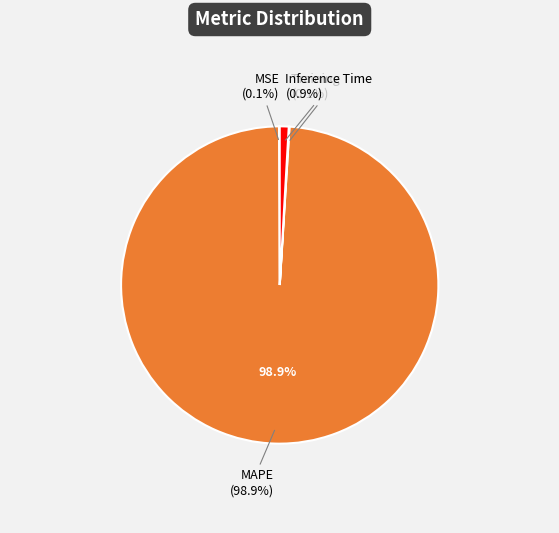

True or false: MAPE accounts for 84% of the total.

False